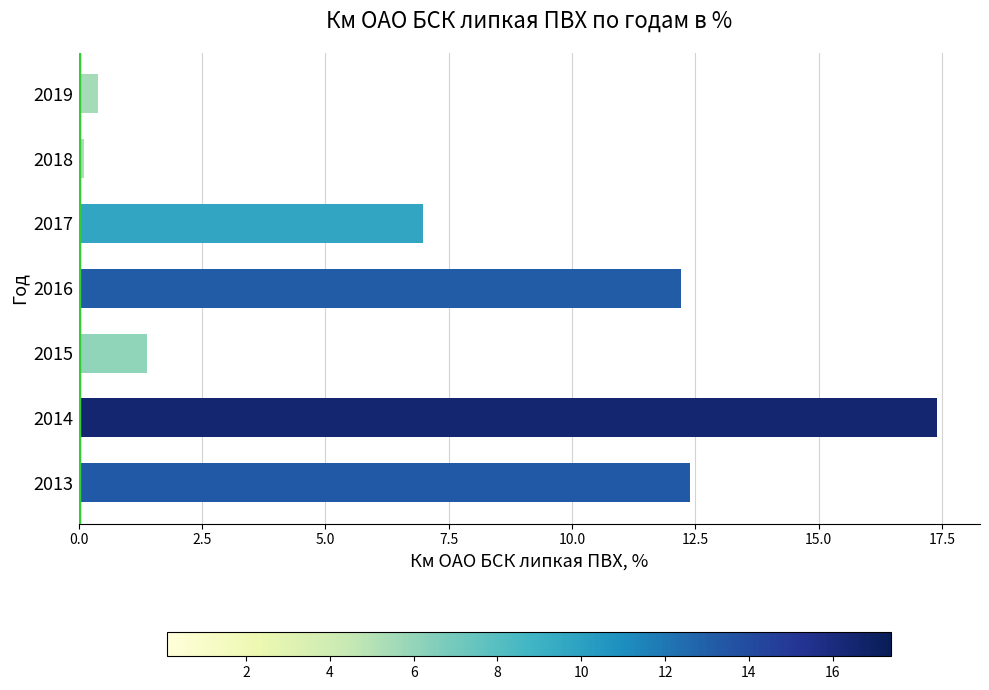

Reading top to bottom, list all the values displayed in this chart.

2019=0.4	2018=0.1	2017=7.0	2016=12.2	2015=1.4	2014=17.4	2013=12.4